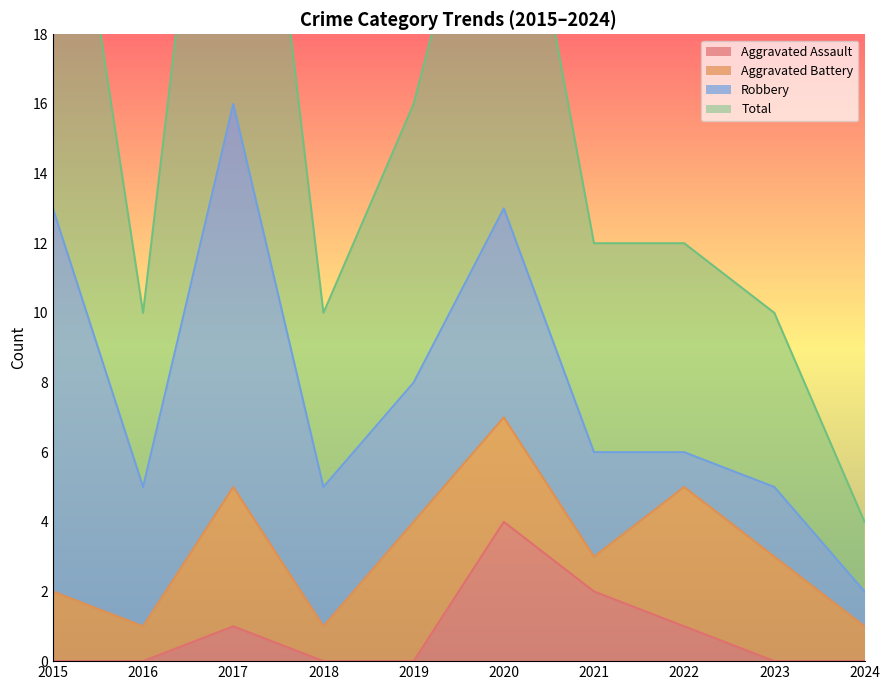

The value of Aggravated Assault at 2015 is 0. True or false?

True